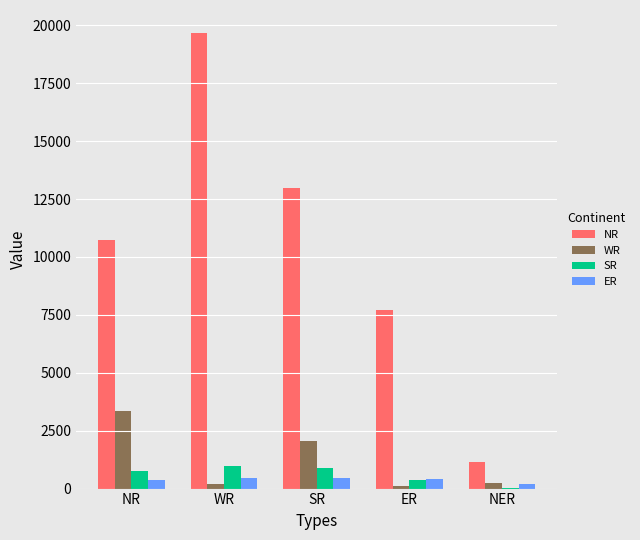

Which series changed the most between NR and NER?

NR